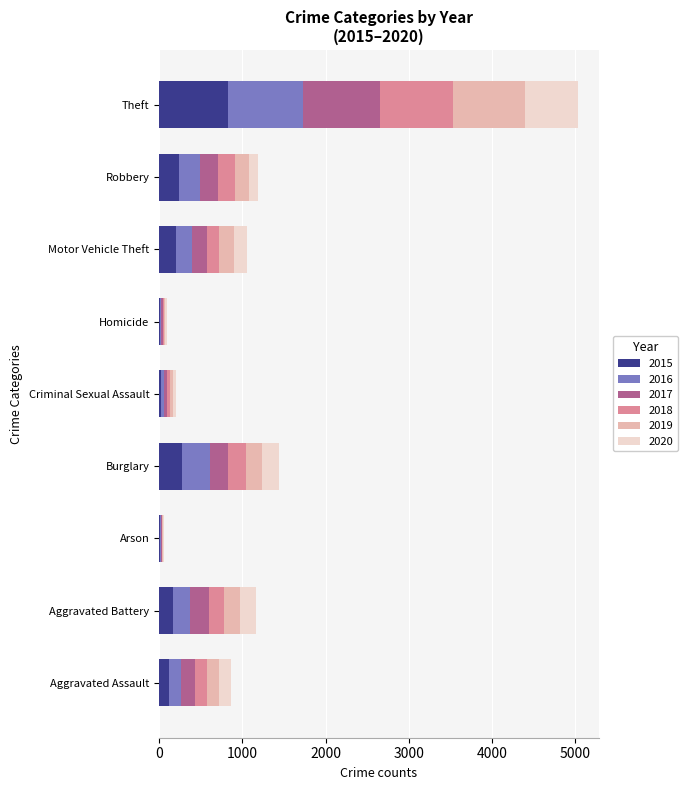

At which category is the sum across all series the highest?

Theft